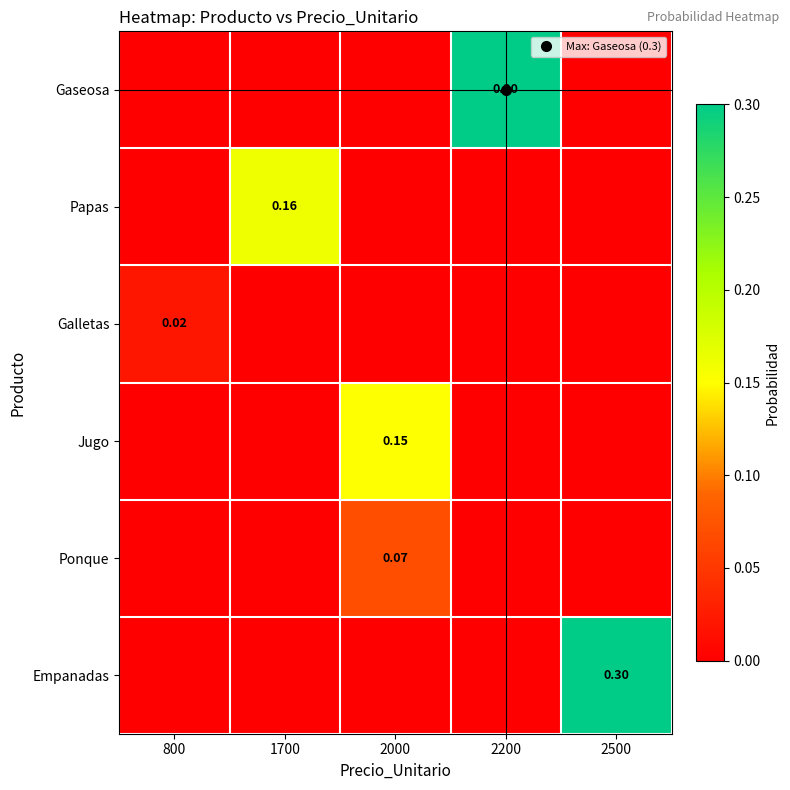

At which category does the chart reach its peak across all series?

2200